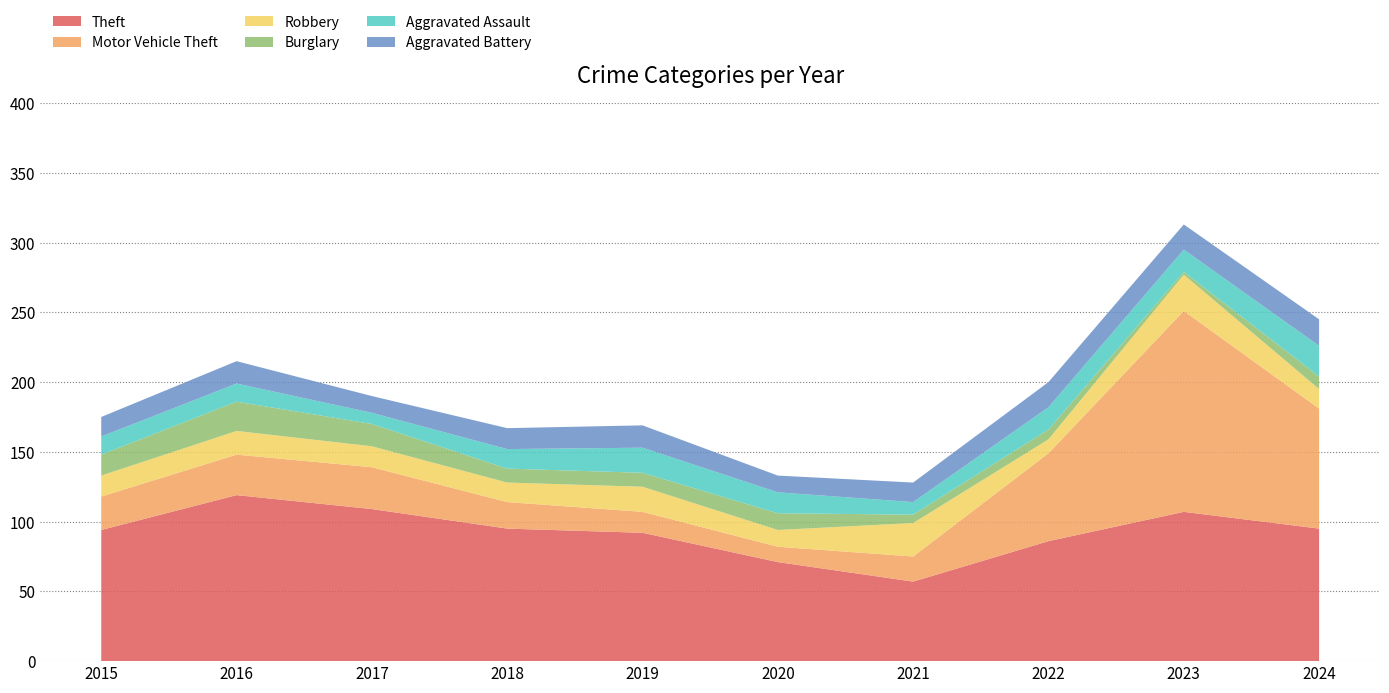

Reading left to right, extract all data points from this chart.

Theft: 94	119	109	95	92	71	57	86	107	95
Motor Vehicle Theft: 24	29	30	19	15	11	18	63	144	86
Robbery: 15	17	15	14	18	12	24	10	26	14
Burglary: 15	21	16	10	10	12	6	7	2	9
Aggravated Assault: 13	13	8	14	18	15	9	16	16	22
Aggravated Battery: 14	16	12	15	16	12	14	18	18	19